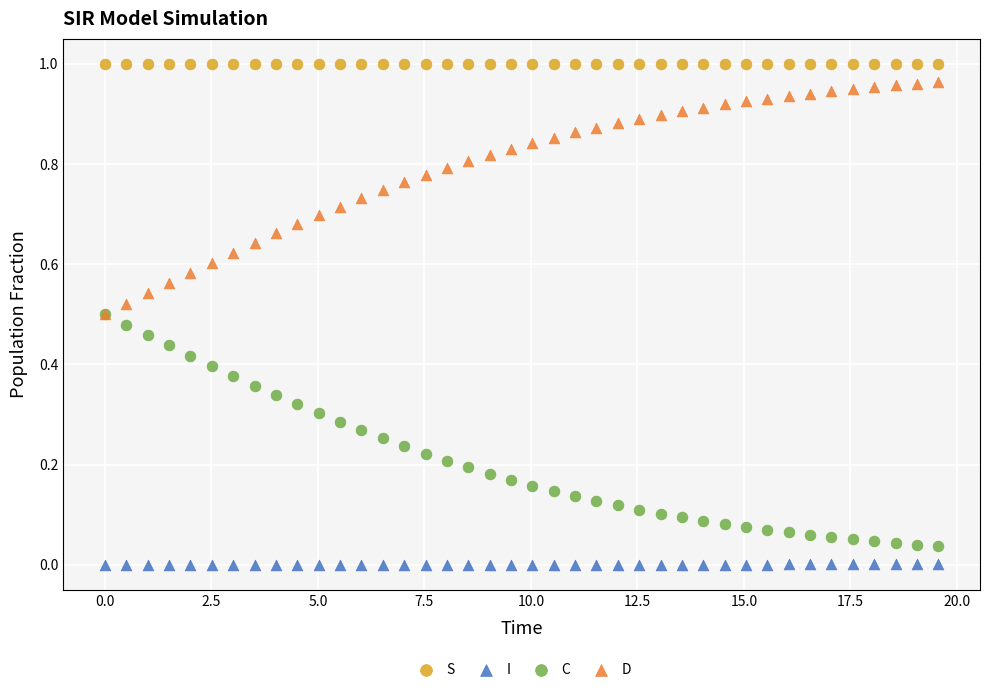

Which series reaches the maximum Y coordinate?

S